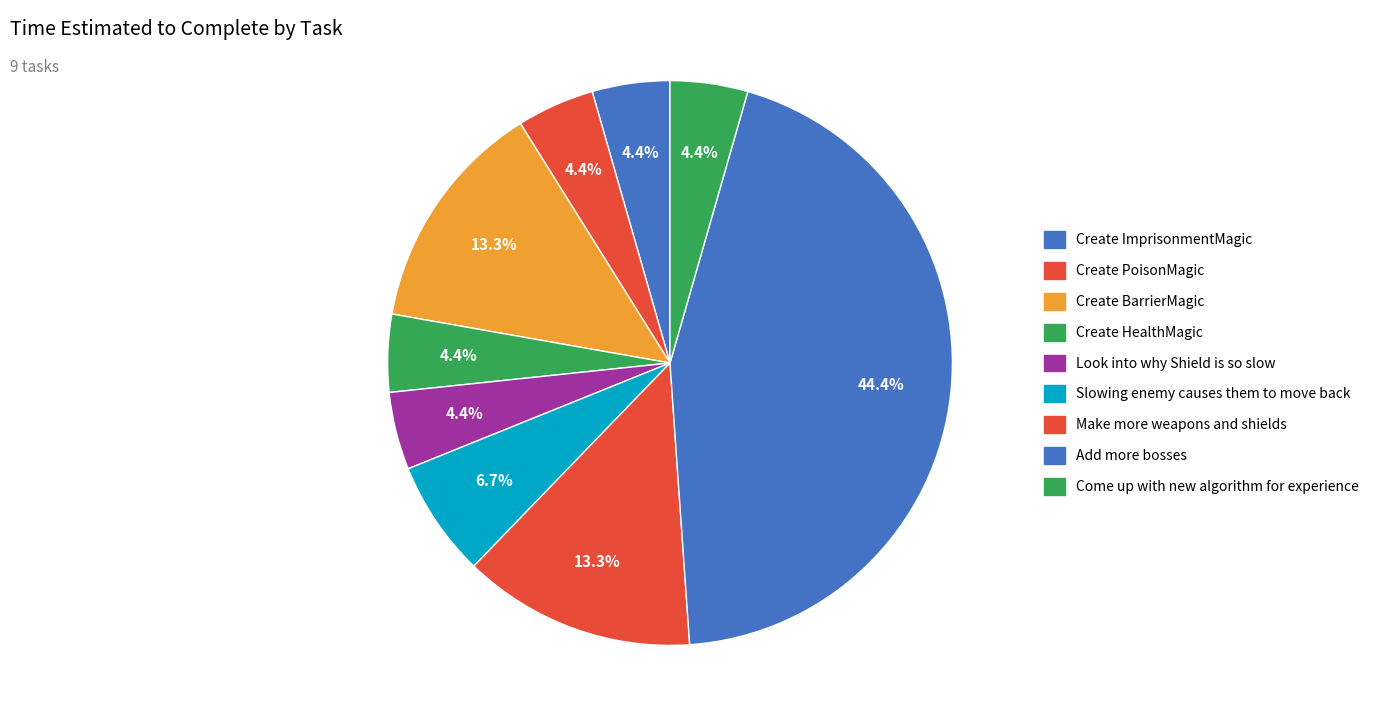

Rank the categories by value from lowest to highest.

Create ImprisonmentMagic, Create PoisonMagic, Create HealthMagic, Look into why Shield is so slow, Come up with new algorithm for experience, Slowing enemy causes them to move back, Create BarrierMagic, Make more weapons and shields, Add more bosses